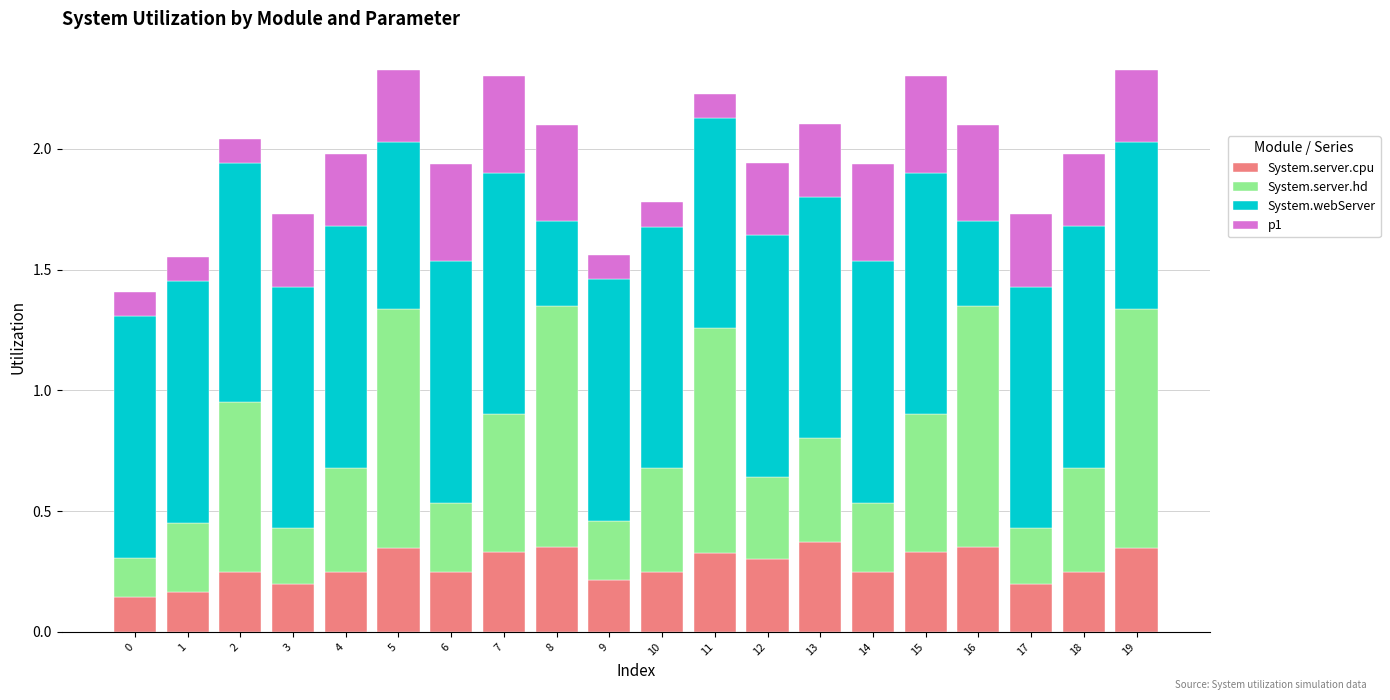

Is it true that System.server.cpu equals 0.1 at 4?

False